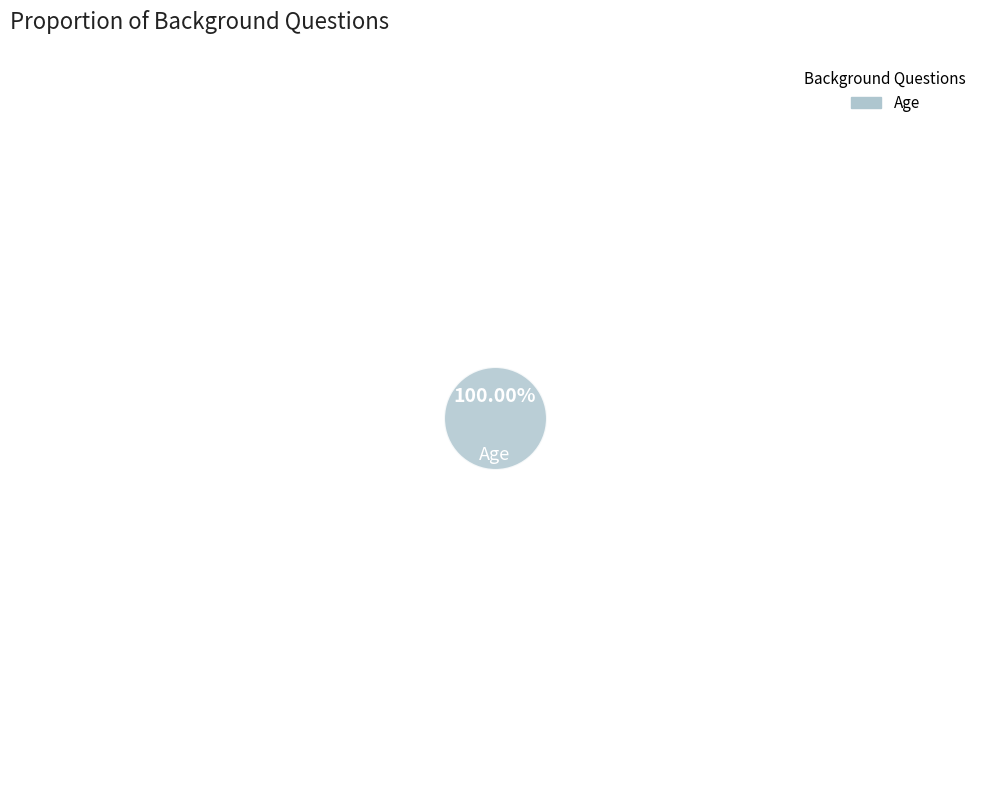

Which category has the biggest portion of the pie?

Age